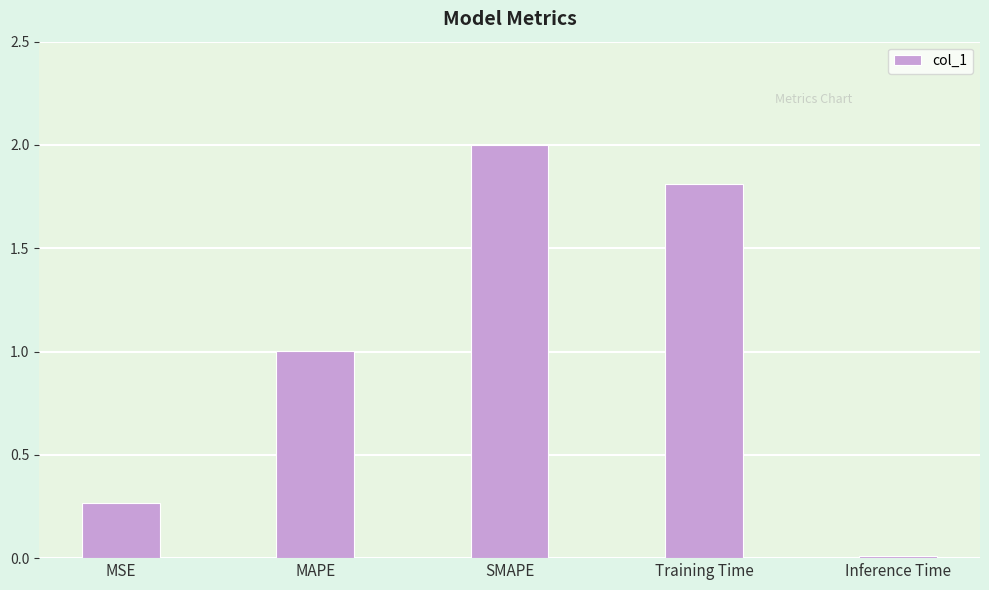

Which has a higher value, MAPE or Training Time?

Training Time